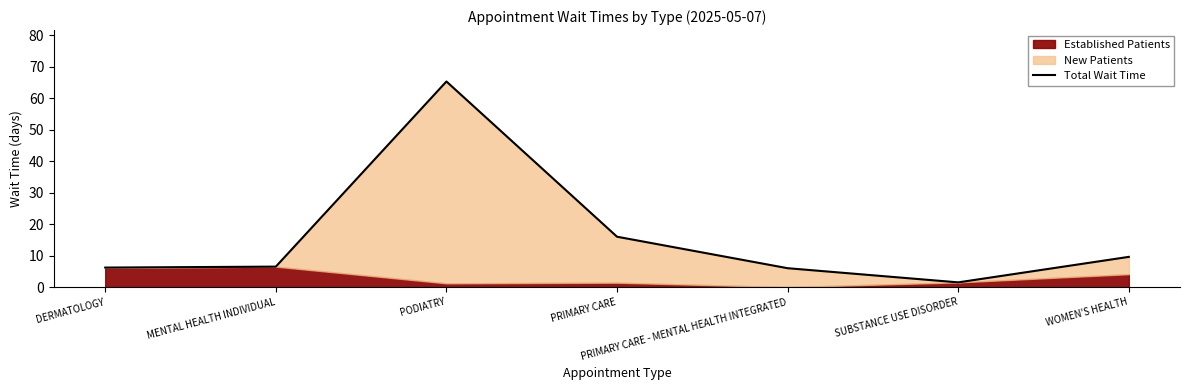

Which label corresponds to the smallest value in the chart?

SUBSTANCE USE DISORDER